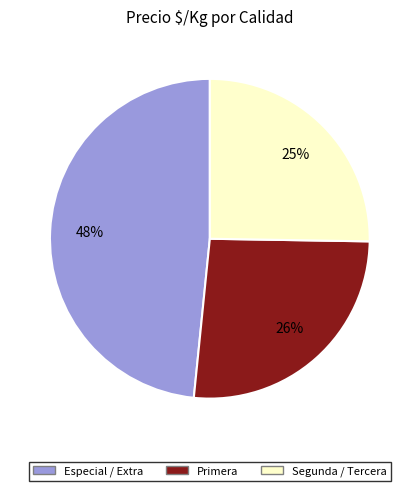

Does any single category account for the majority?

No